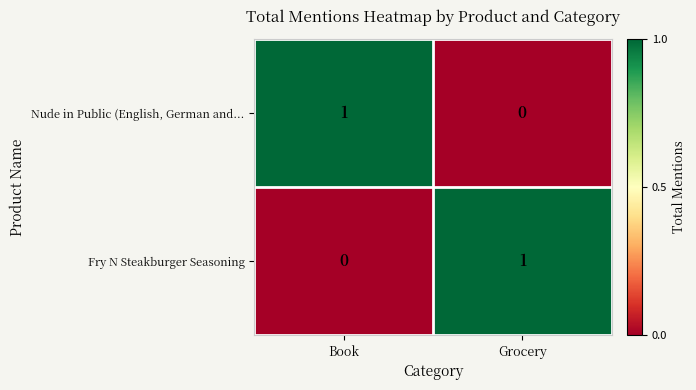

Is the value of Fry N Steakburger Seasoning at Grocery greater than the value of Nude in Public (English, German and... at Grocery?

Yes